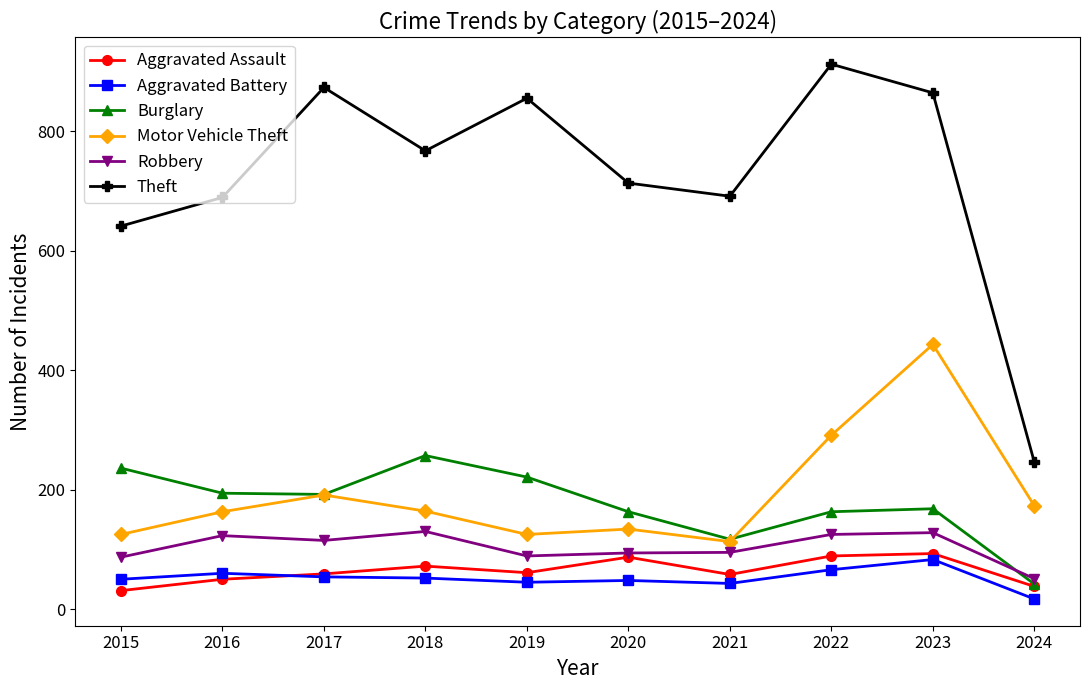

True or false: Theft has a value of 864 at 2015.

False